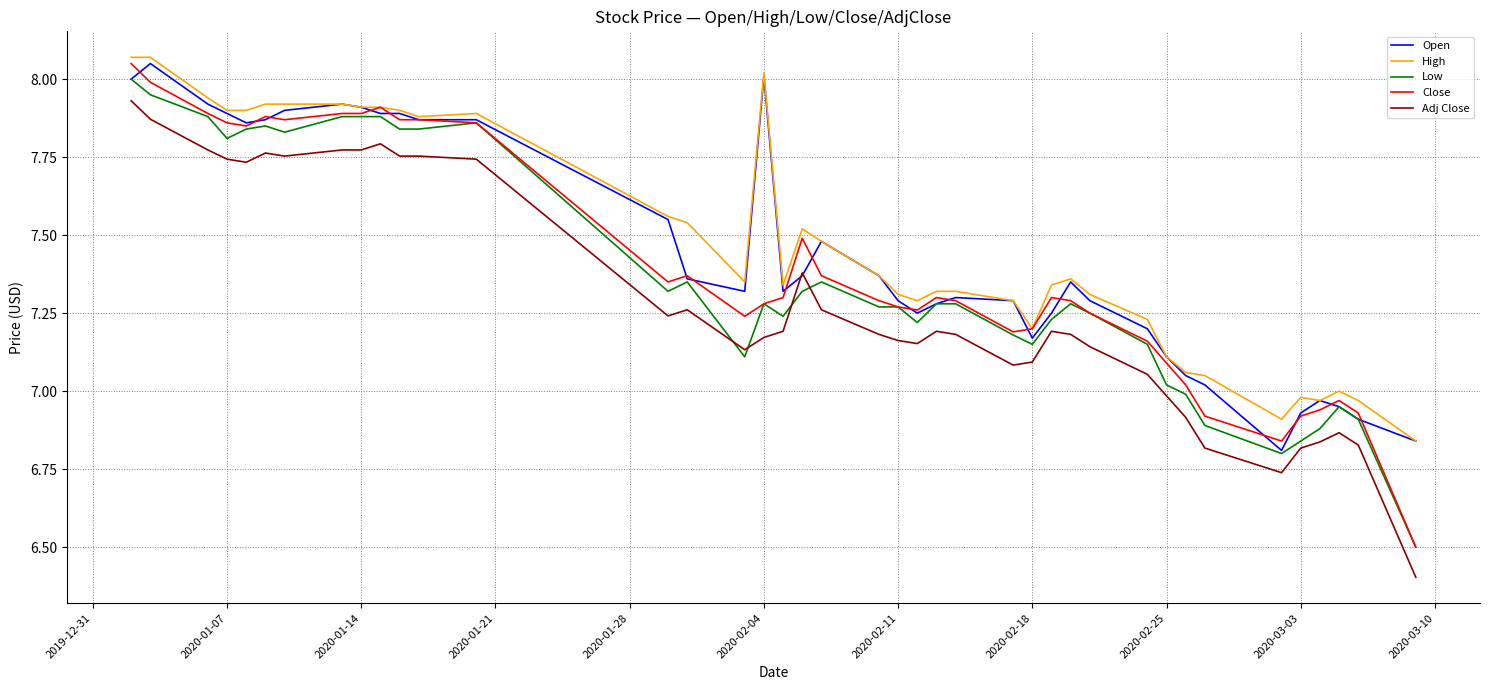

What is the smallest value displayed?

6.4